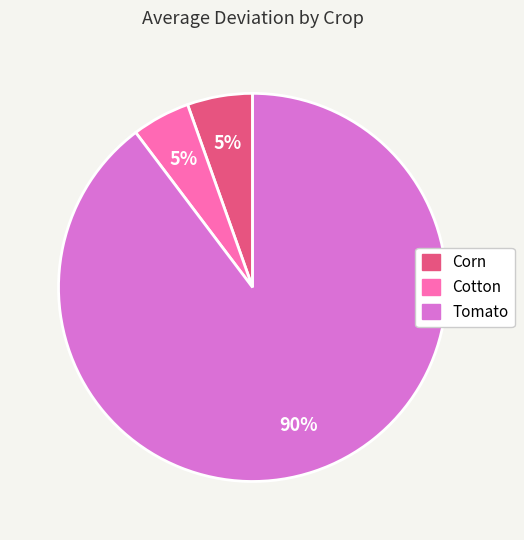

Between Tomato and Cotton, which is larger?

Tomato